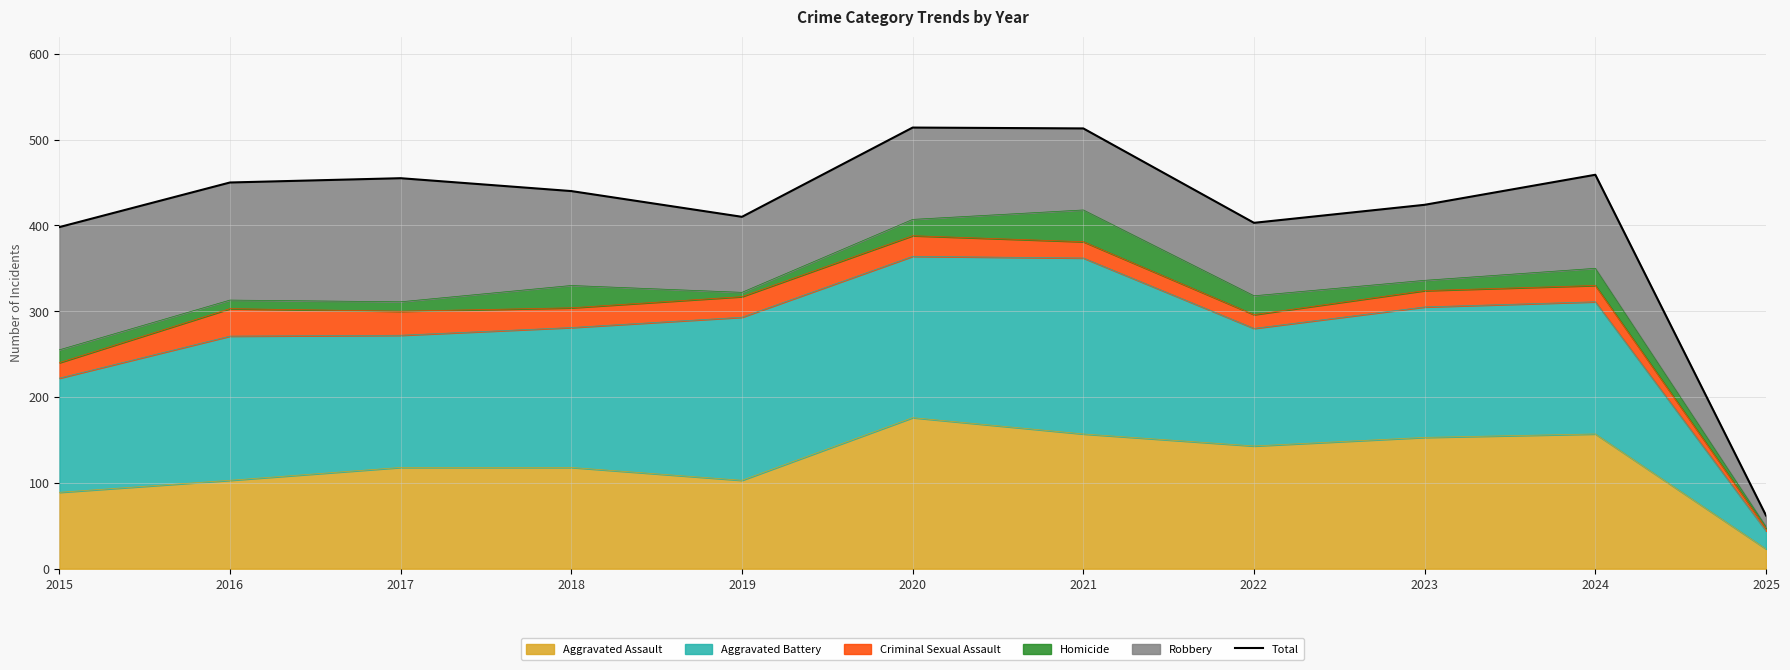

What is the minimum value shown in the chart?

62